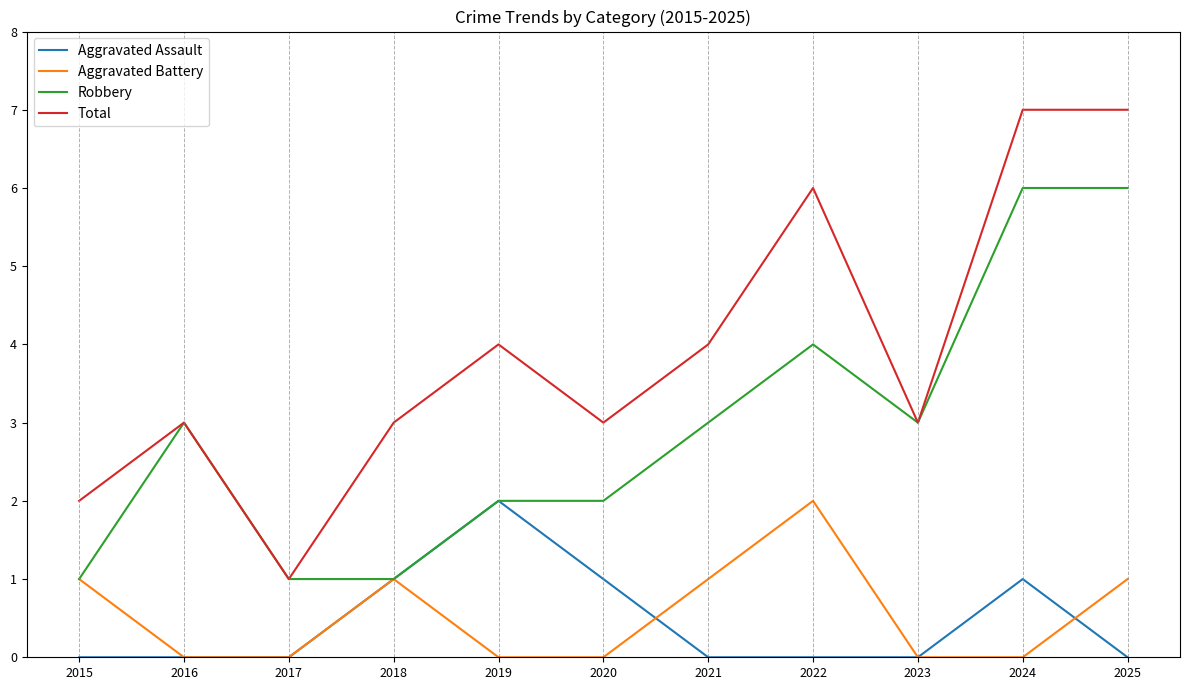

Reading left to right, extract all data points from this chart.

Aggravated Assault: 0	0	0	1	2	1	0	0	0	1	0
Aggravated Battery: 1	0	0	1	0	0	1	2	0	0	1
Robbery: 1	3	1	1	2	2	3	4	3	6	6
Total: 2	3	1	3	4	3	4	6	3	7	7